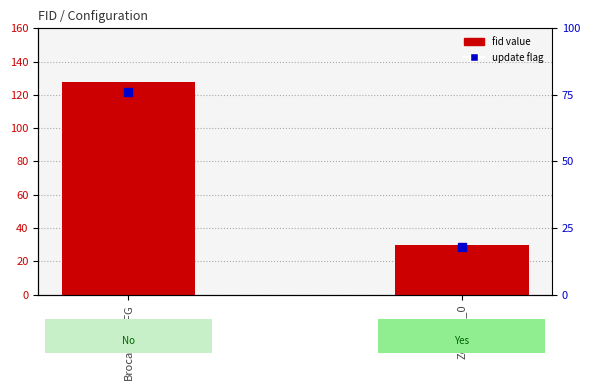

Rank the categories by value from lowest to highest.

Zonecfg_0, Brocade_zCFG